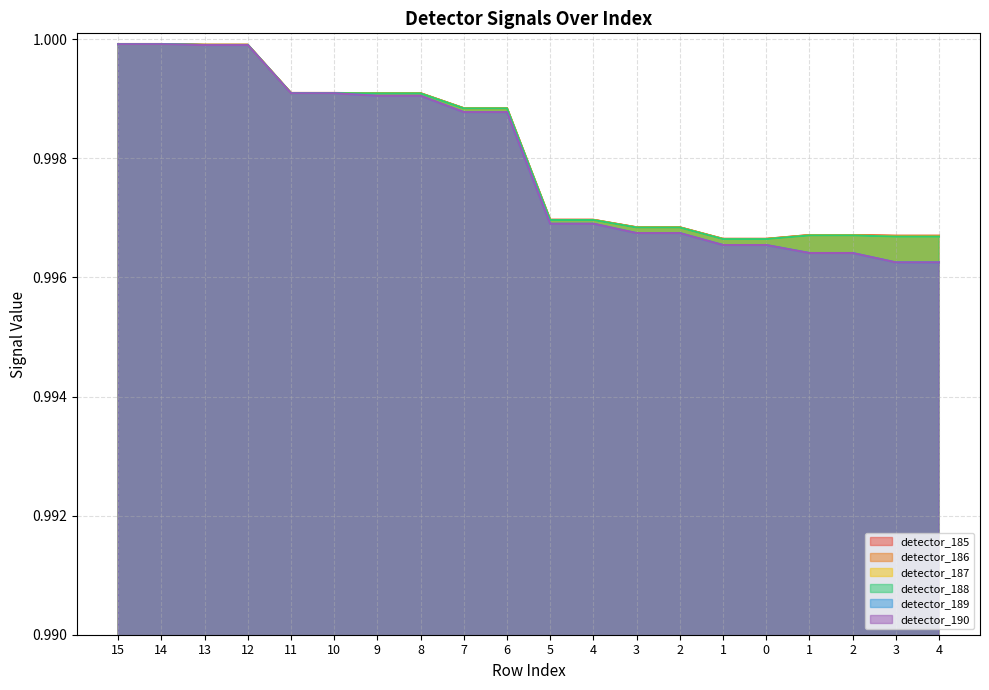

What is the lowest value of the detector_186 series?

1.0